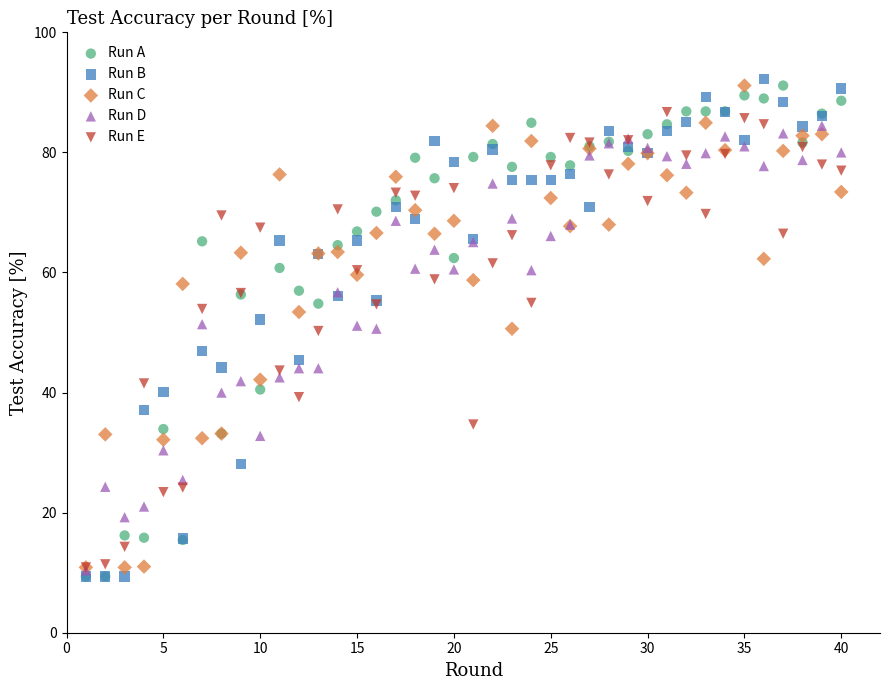

In the Run E series, what Y value is closest to 48?

50.3